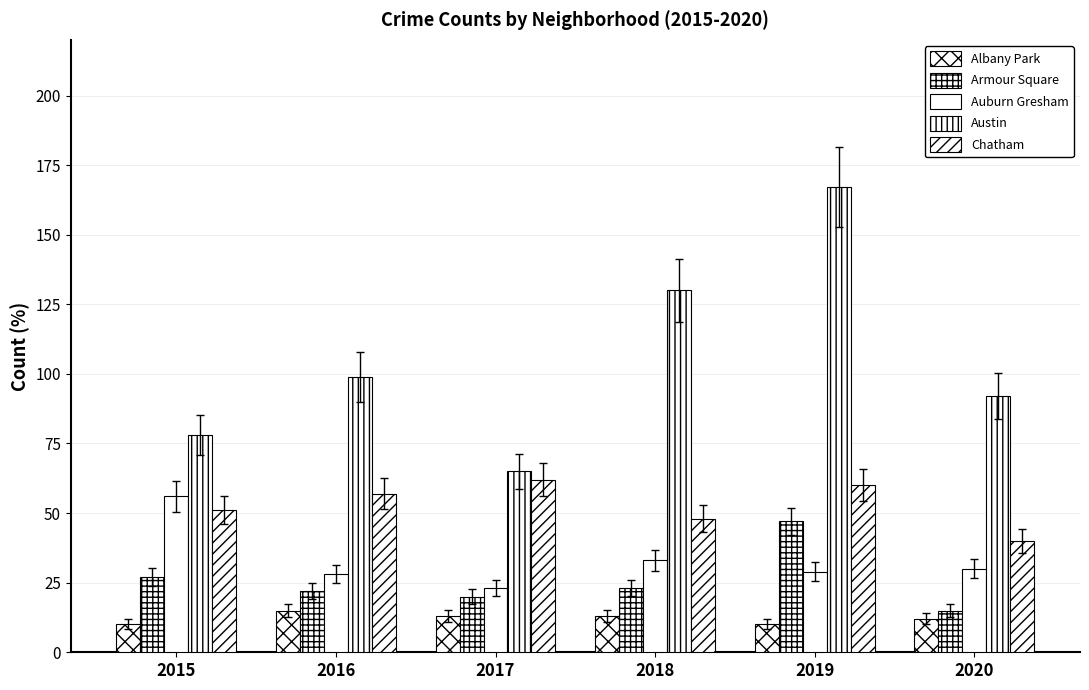

What is the value of the Chatham bar at the 5th from the left?

60